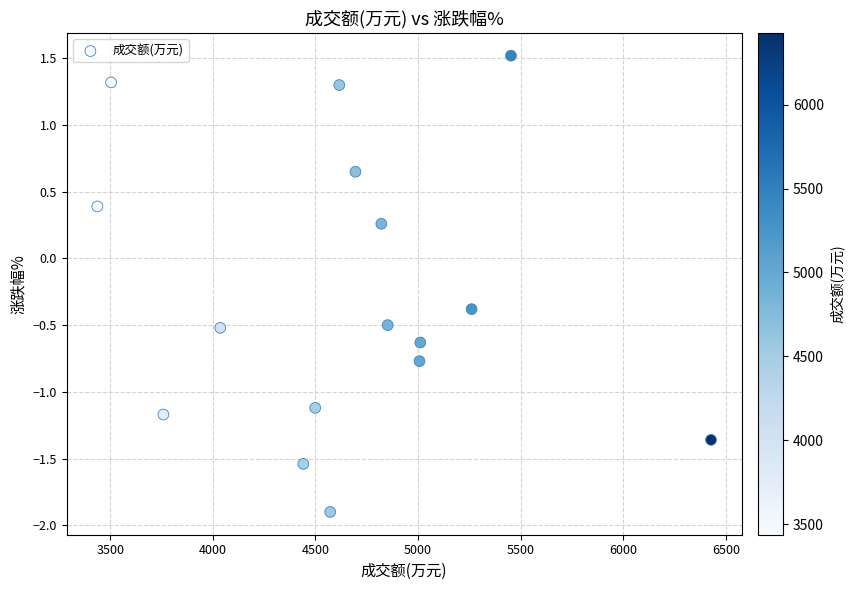

What is the range of X values (max minus min)?

2991.0